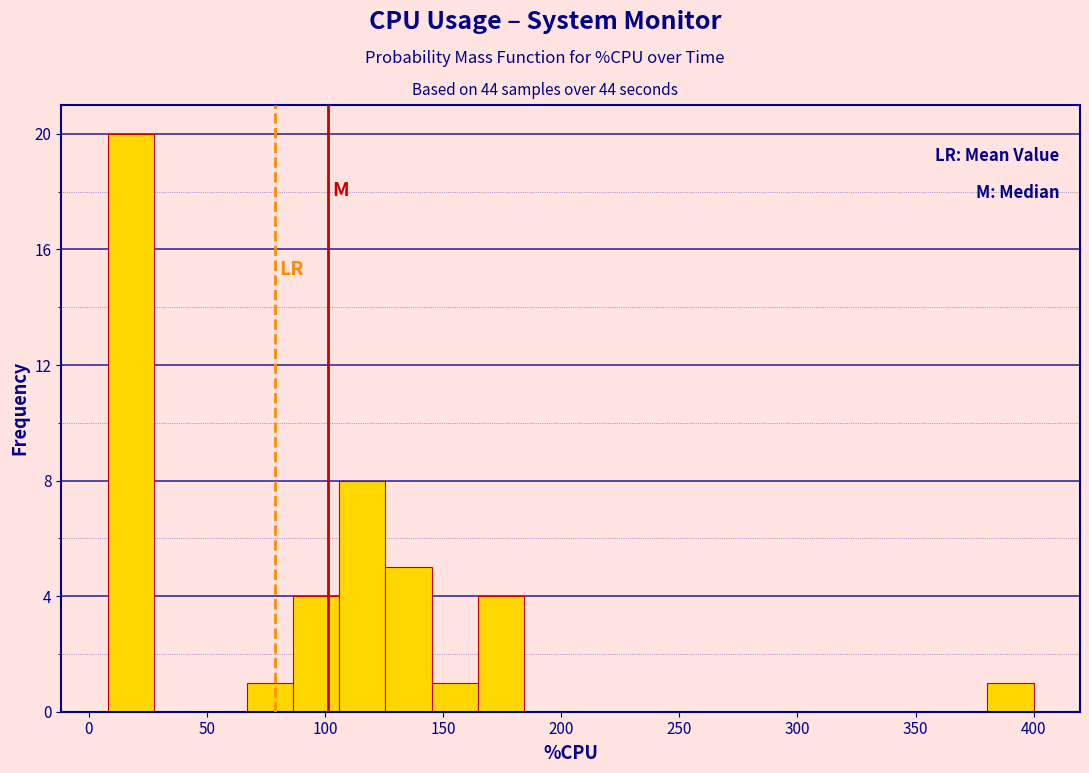

Read against the x-axis, roughly where is the centre of the tallest bar?

20